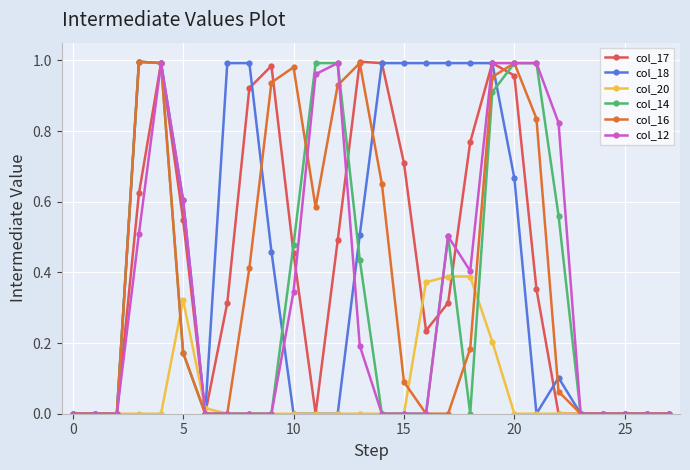

What are all the series names shown in the legend?

col_17, col_18, col_20, col_14, col_16, col_12